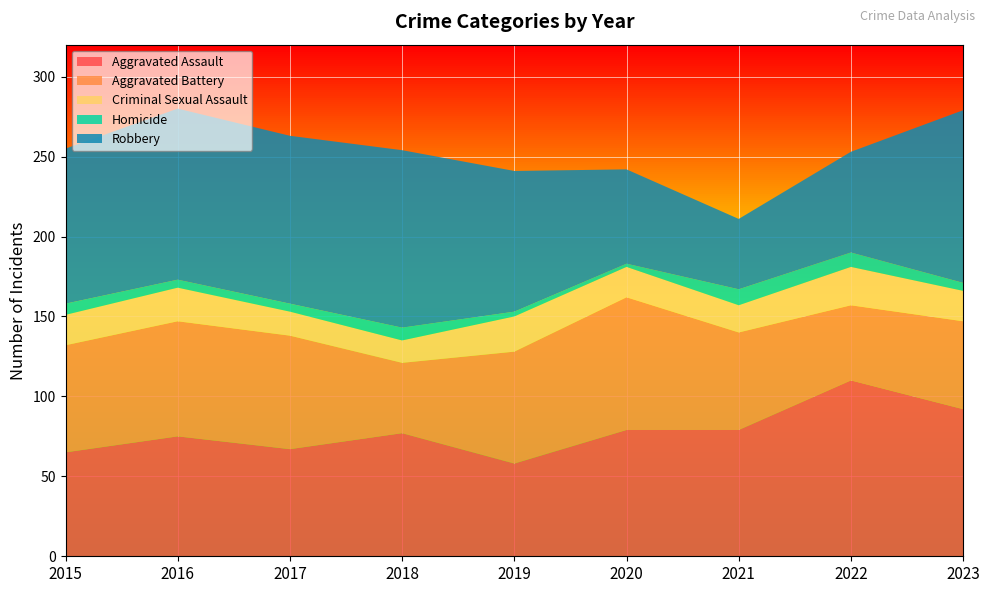

Reading right to left, transcribe all the data shown in this chart.

Aggravated Assault: 92	110	79	79	58	77	67	75	65
Aggravated Battery: 55	47	61	83	70	44	71	72	67
Criminal Sexual Assault: 19	24	17	19	22	14	15	21	19
Homicide: 5	9	10	2	3	8	5	5	7
Robbery: 108	63	44	59	88	111	105	107	97